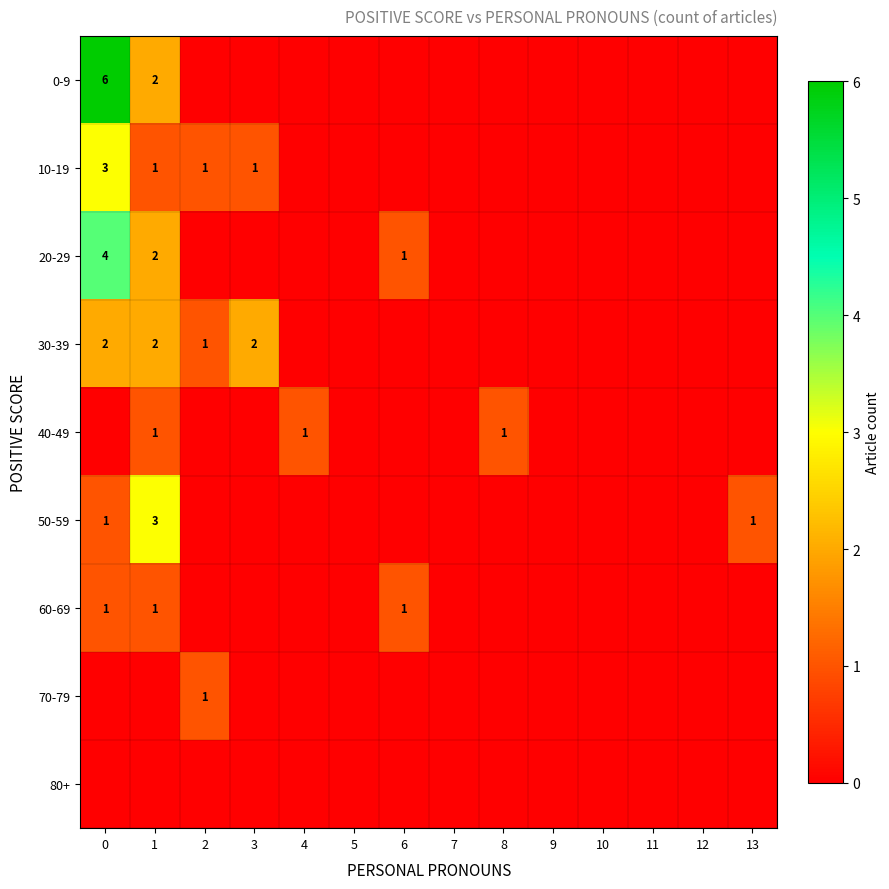

The value of 40-49 at 8 is 0. True or false?

False